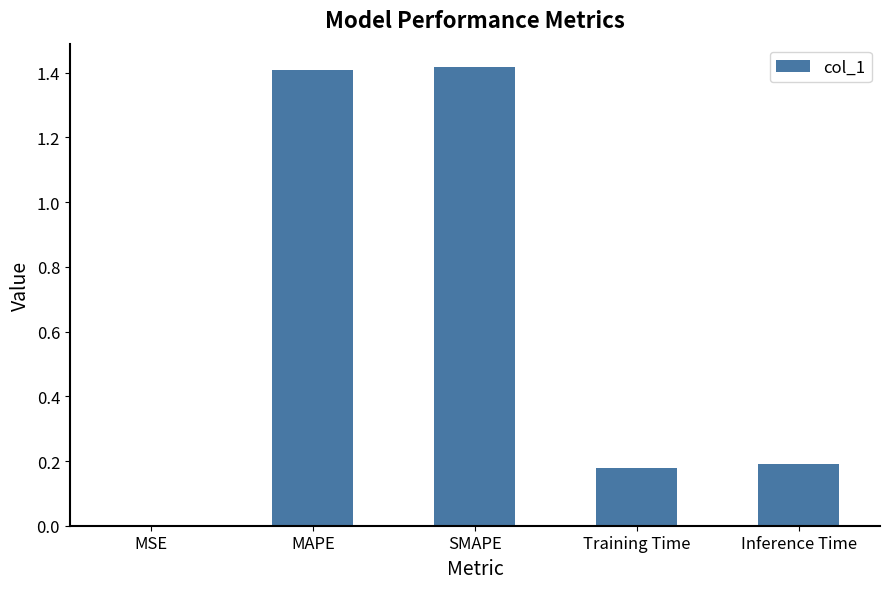

True or false: the data shows 0.5 at MAPE.

False